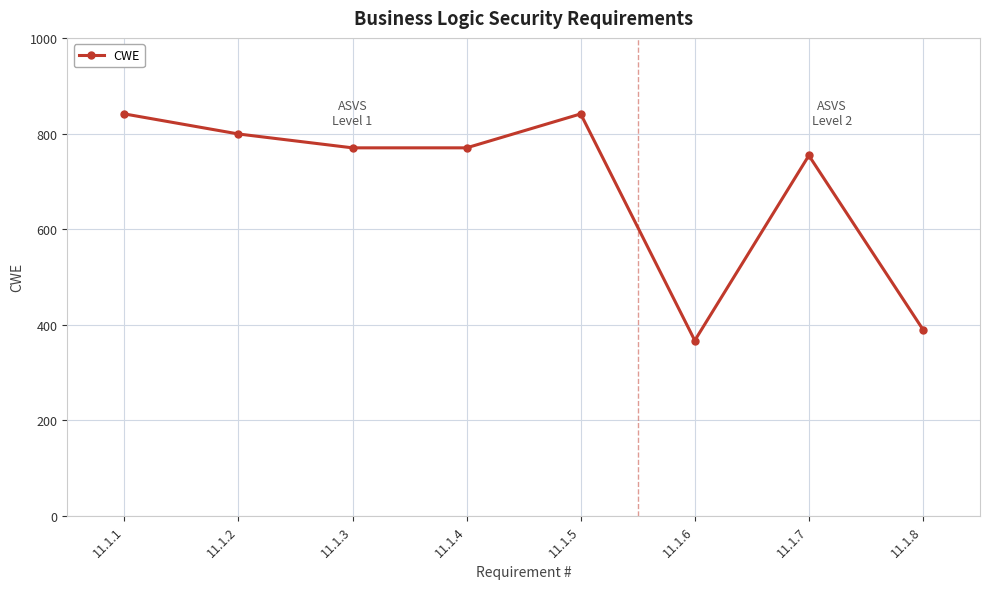

Reading left to right, transcribe all the data shown in this chart.

841	799	770	770	841	367	754	390